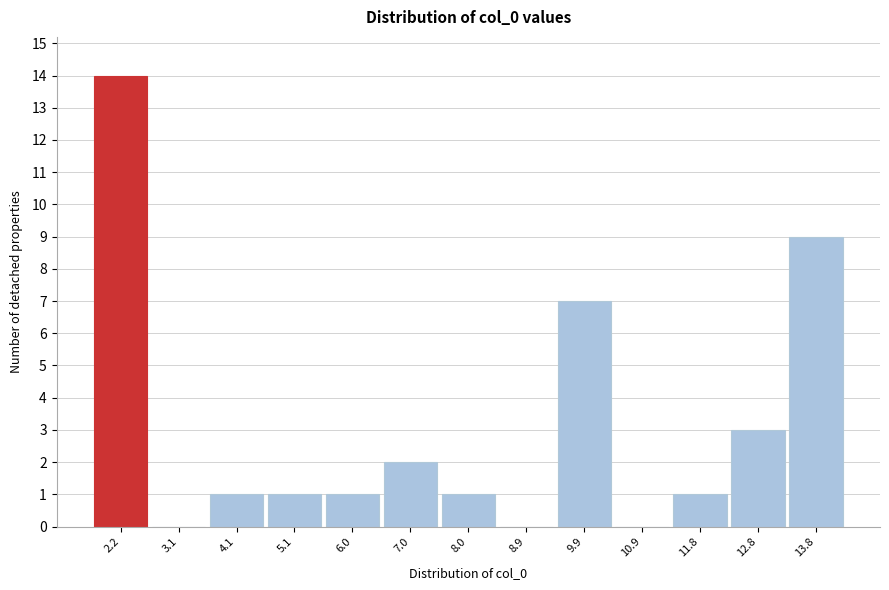

Reading left to right, what are all the values shown in this chart?

2.2=14	3.1=0	4.1=1	5.1=1	6.0=1	7.0=2	8.0=1	8.9=0	9.9=7	10.9=0	11.8=1	12.8=3	13.8=9